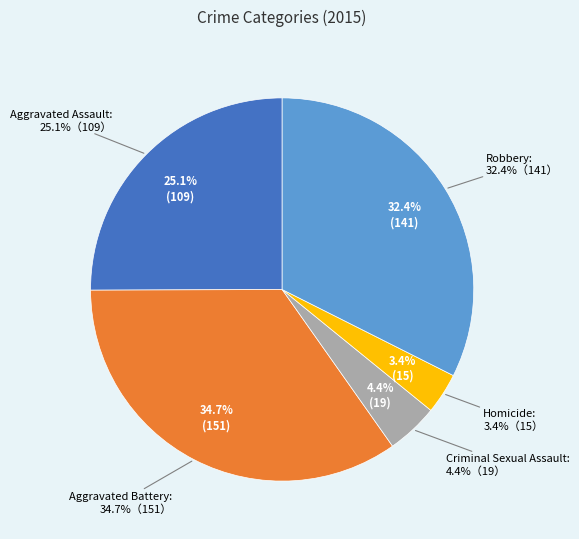

Is it true that Aggravated Battery is 35% of the pie?

True